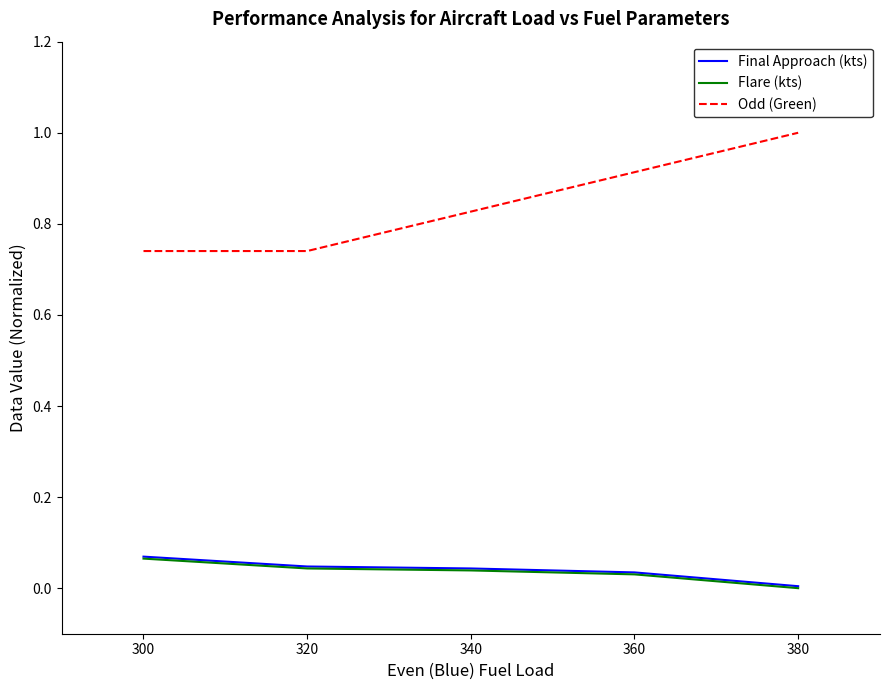

Which series has the largest range (max minus min)?

Odd (Green)